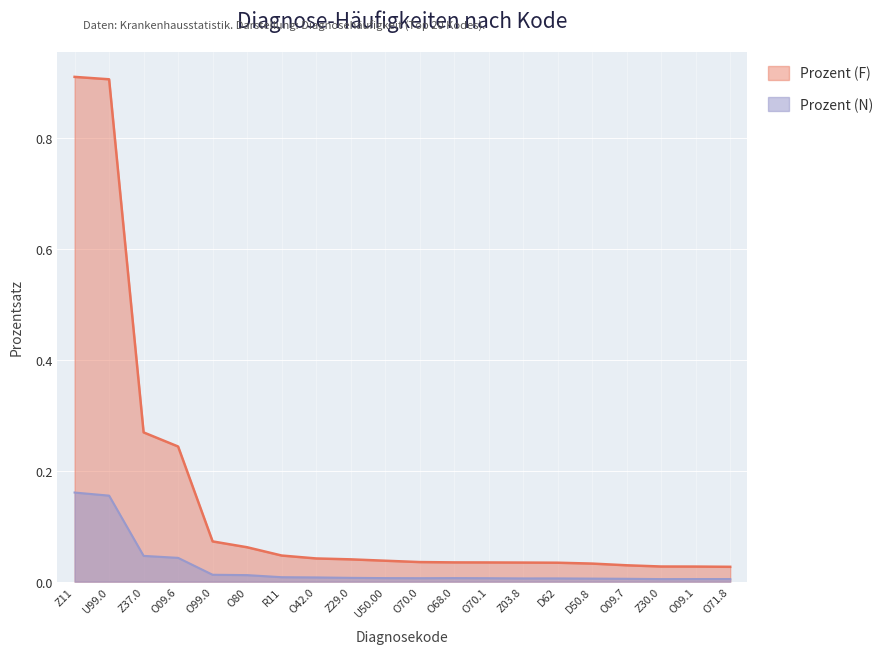

At how many categories does at least one series exceed 0?

20